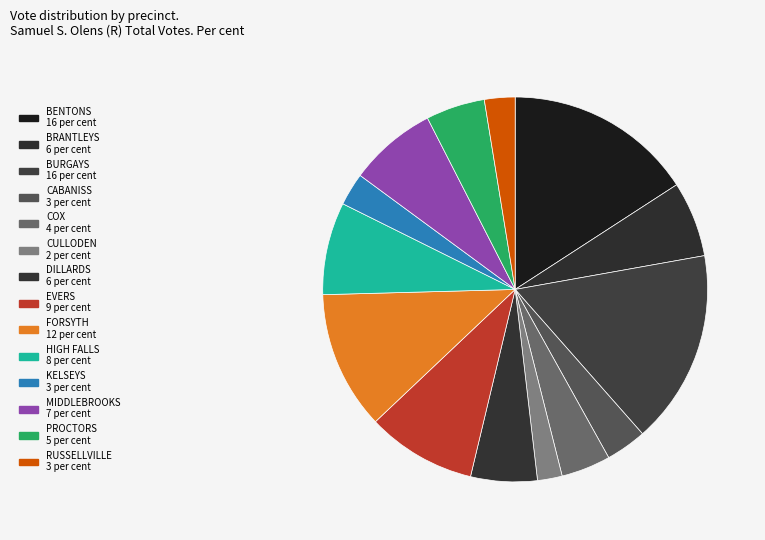

Is it true that KELSEYS is 3% of the pie?

True